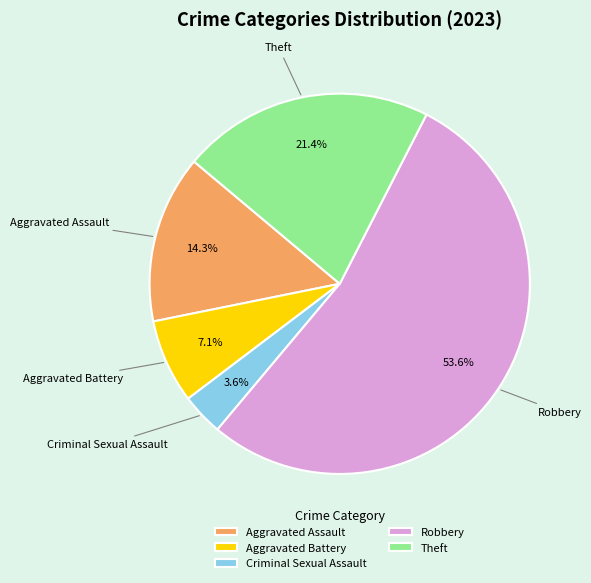

Which slice is the largest?

Robbery